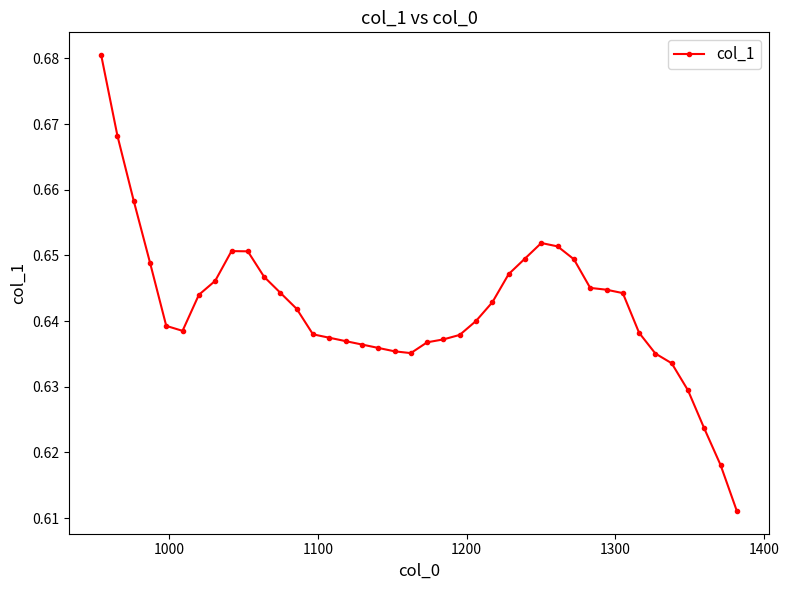

How many values are between 0 and 1?

40